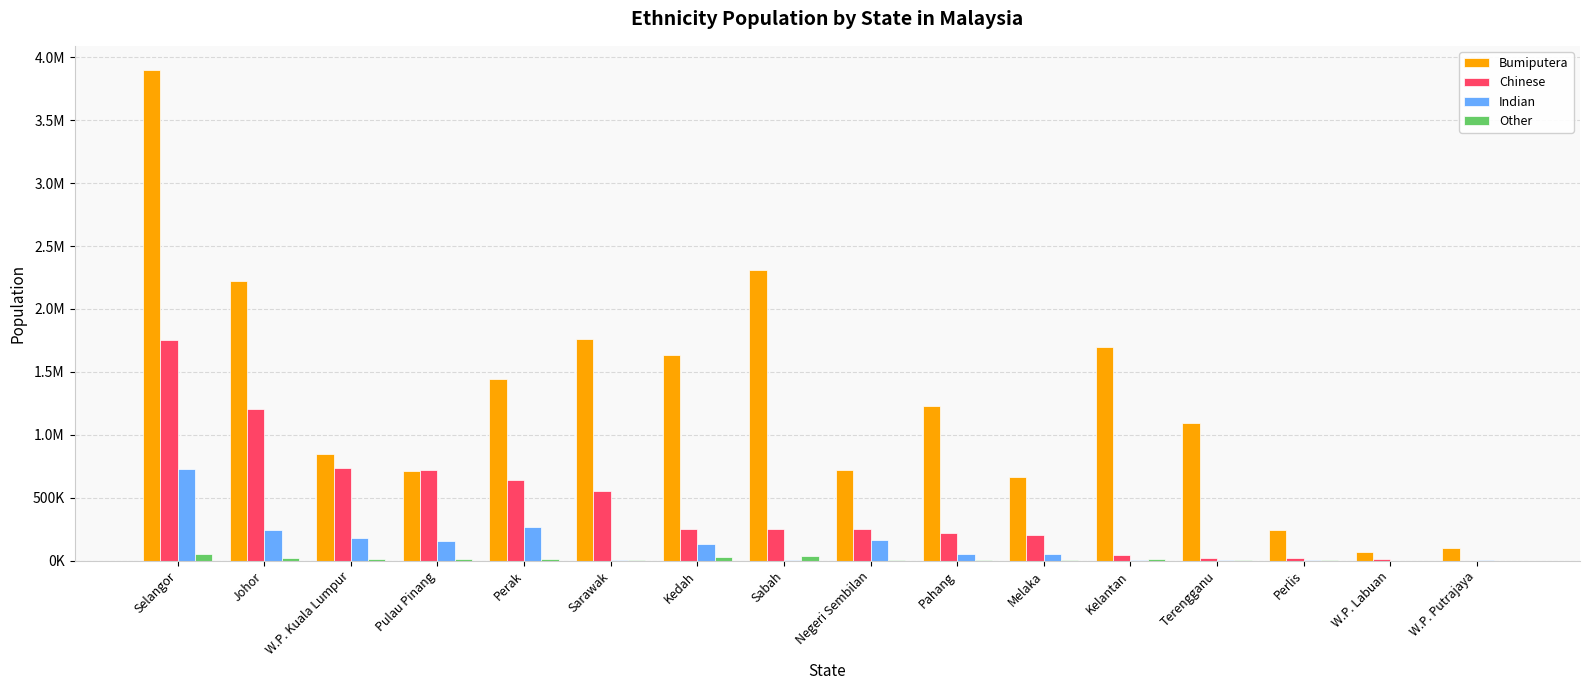

Are the bars horizontal?

No